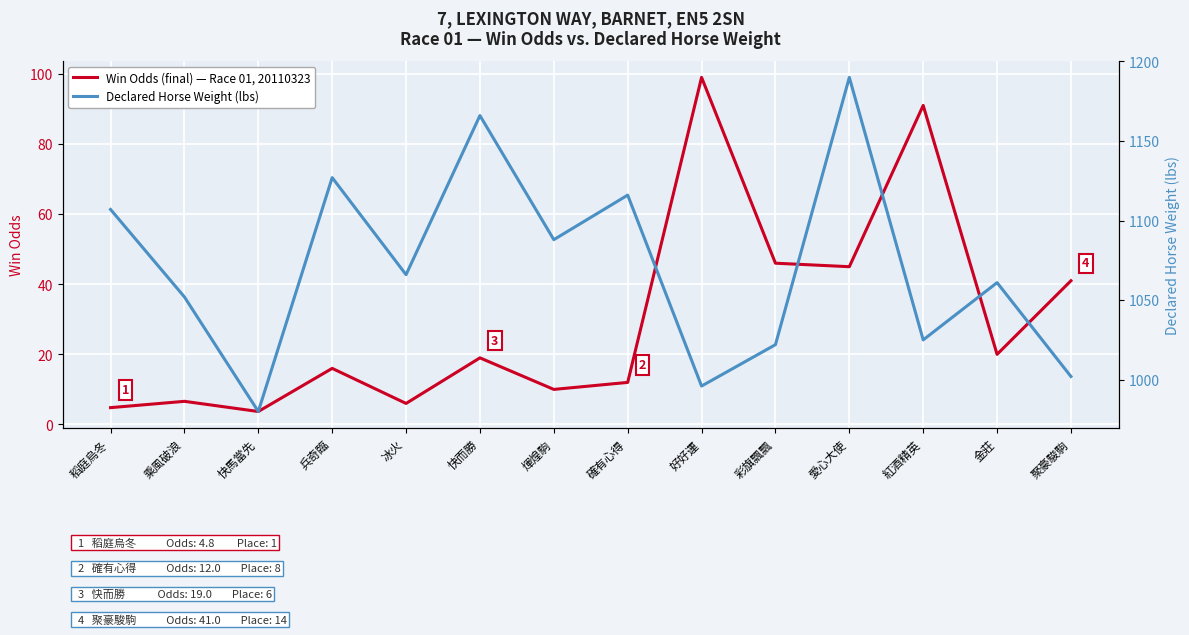

True or false: Win Odds (final) has more than 2 interior local peaks.

True